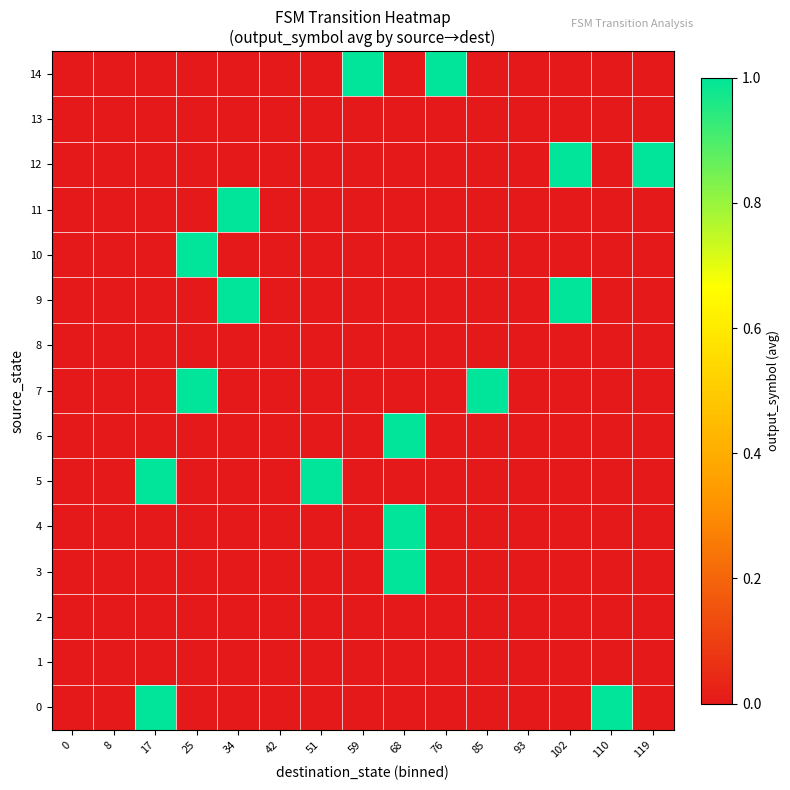

Reading right to left, list all the values displayed in this chart.

0: 119=0	110=1	102=0	93=0	85=0	76=0	68=0	59=0	51=0	42=0	34=0	25=0	17=1	8=0	0=0
1: 119=0	110=0	102=0	93=0	85=0	76=0	68=0	59=0	51=0	42=0	34=0	25=0	17=0	8=0	0=0
2: 119=0	110=0	102=0	93=0	85=0	76=0	68=0	59=0	51=0	42=0	34=0	25=0	17=0	8=0	0=0
3: 119=0	110=0	102=0	93=0	85=0	76=0	68=1	59=0	51=0	42=0	34=0	25=0	17=0	8=0	0=0
4: 119=0	110=0	102=0	93=0	85=0	76=0	68=1	59=0	51=0	42=0	34=0	25=0	17=0	8=0	0=0
5: 119=0	110=0	102=0	93=0	85=0	76=0	68=0	59=0	51=1	42=0	34=0	25=0	17=1	8=0	0=0
6: 119=0	110=0	102=0	93=0	85=0	76=0	68=1	59=0	51=0	42=0	34=0	25=0	17=0	8=0	0=0
7: 119=0	110=0	102=0	93=0	85=1	76=0	68=0	59=0	51=0	42=0	34=0	25=1	17=0	8=0	0=0
8: 119=0	110=0	102=0	93=0	85=0	76=0	68=0	59=0	51=0	42=0	34=0	25=0	17=0	8=0	0=0
9: 119=0	110=0	102=1	93=0	85=0	76=0	68=0	59=0	51=0	42=0	34=1	25=0	17=0	8=0	0=0
10: 119=0	110=0	102=0	93=0	85=0	76=0	68=0	59=0	51=0	42=0	34=0	25=1	17=0	8=0	0=0
11: 119=0	110=0	102=0	93=0	85=0	76=0	68=0	59=0	51=0	42=0	34=1	25=0	17=0	8=0	0=0
12: 119=1	110=0	102=1	93=0	85=0	76=0	68=0	59=0	51=0	42=0	34=0	25=0	17=0	8=0	0=0
13: 119=0	110=0	102=0	93=0	85=0	76=0	68=0	59=0	51=0	42=0	34=0	25=0	17=0	8=0	0=0
14: 119=0	110=0	102=0	93=0	85=0	76=1	68=0	59=1	51=0	42=0	34=0	25=0	17=0	8=0	0=0